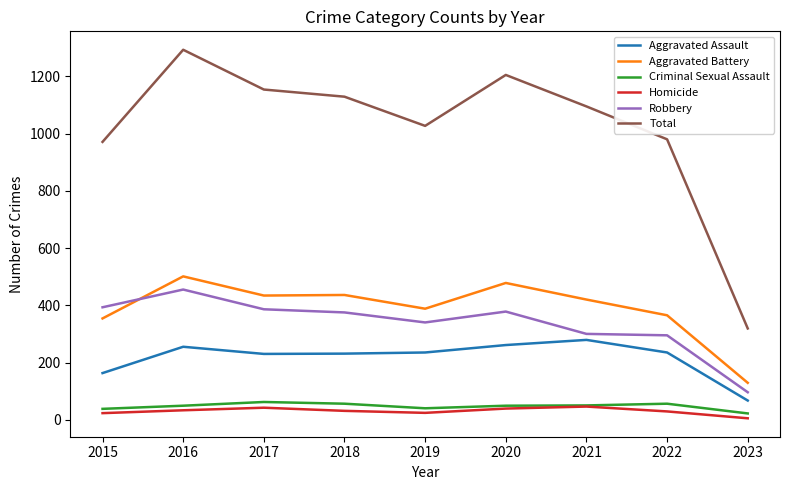

What is the sum of all Criminal Sexual Assault values?

422